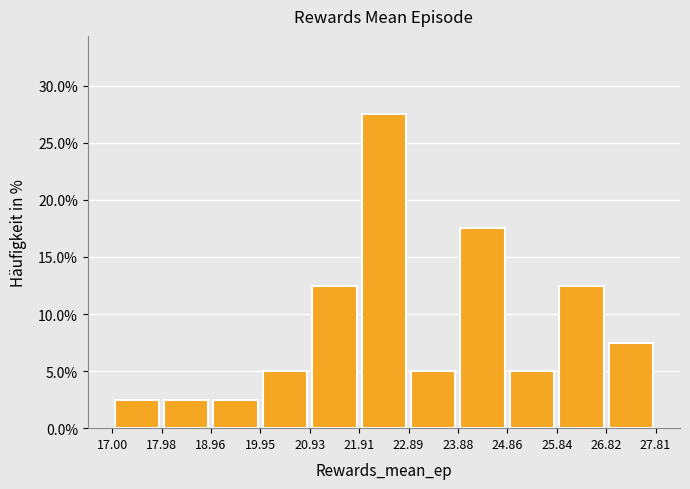

Reading left to right, list every bar in this chart as the range it spans on the x-axis followed by its height. The values are not printed on the chart, so give them approximately, as read against the axis.

17.00 to 17.98: 2.5
17.98 to 18.96: 2.5
18.96 to 19.95: 2.5
19.95 to 20.93: 5.0
20.93 to 21.91: 12.5
21.91 to 22.89: 27.5
22.89 to 23.88: 5.0
23.88 to 24.86: 17.5
24.86 to 25.84: 5.0
25.84 to 26.82: 12.5
26.82 to 27.81: 7.5